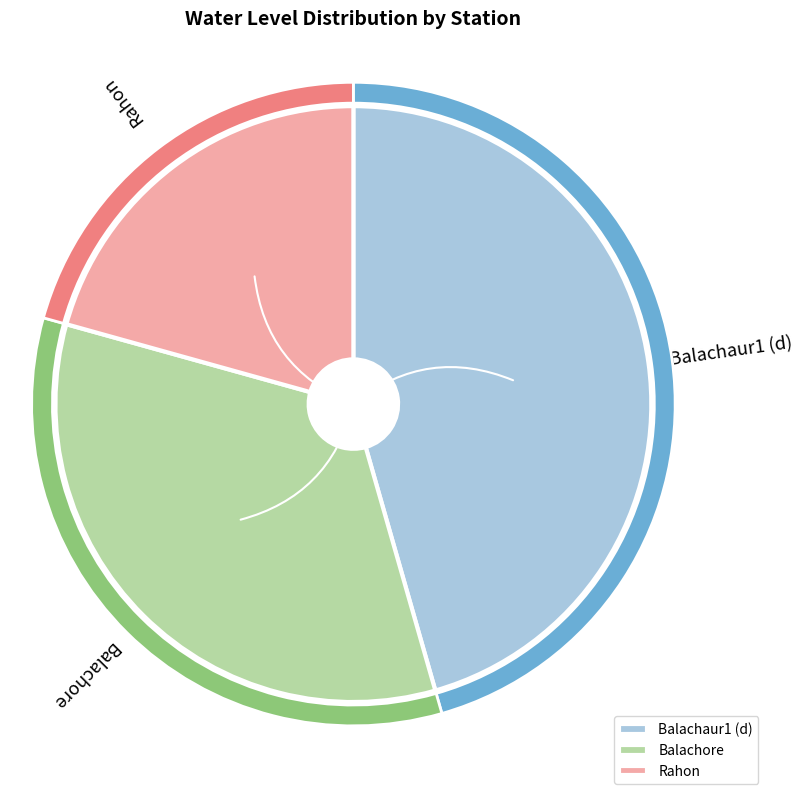

Is there any slice that represents more than half of the pie?

No